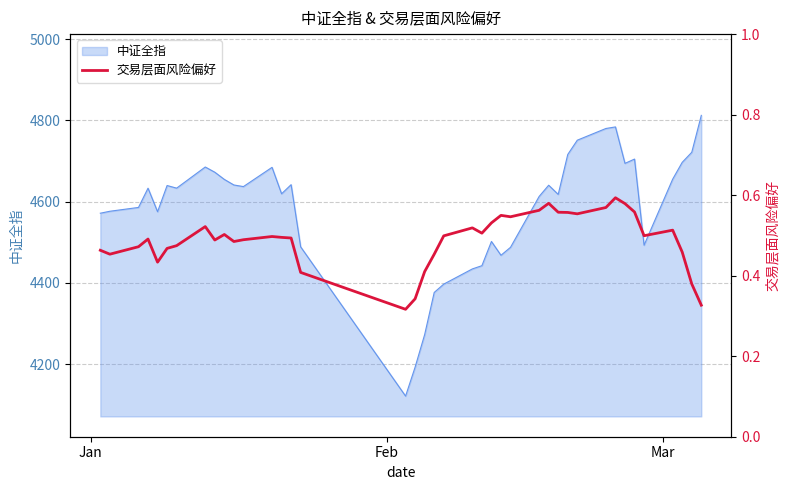

What is the maximum value for 中证全指?

4812.5